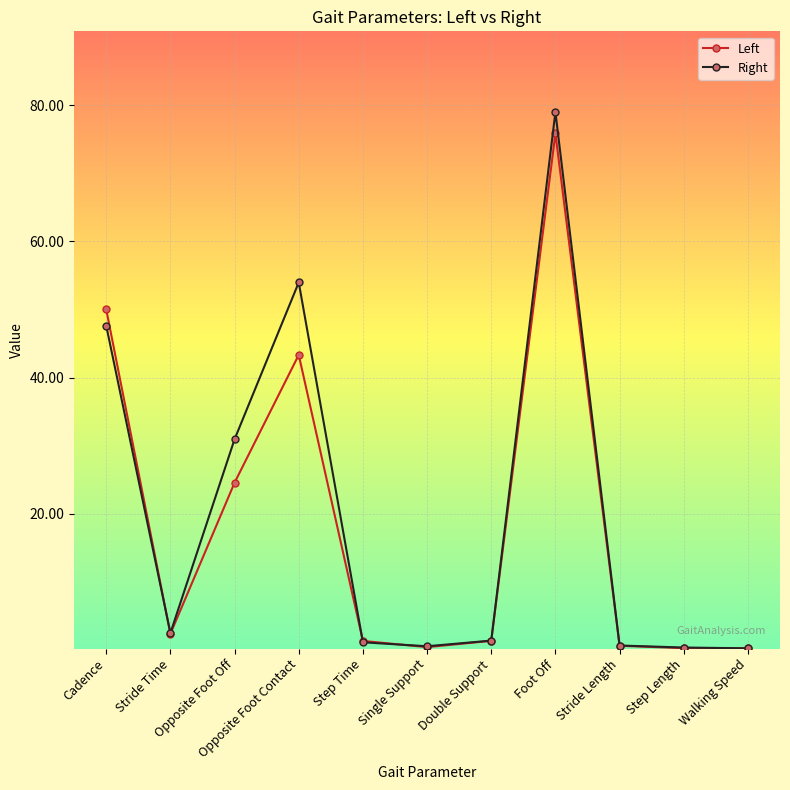

What is the label of the 8th point from the left?

Foot Off